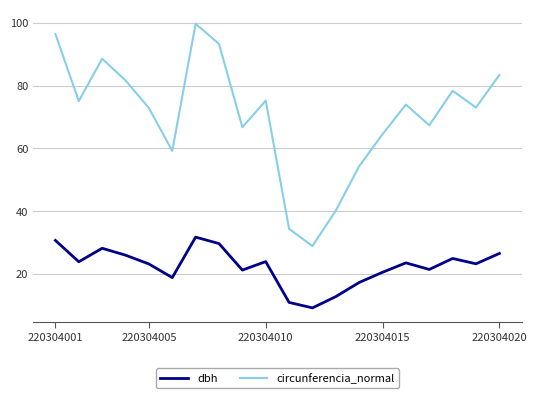

Which series has the largest total across all categories?

circunferencia_normal